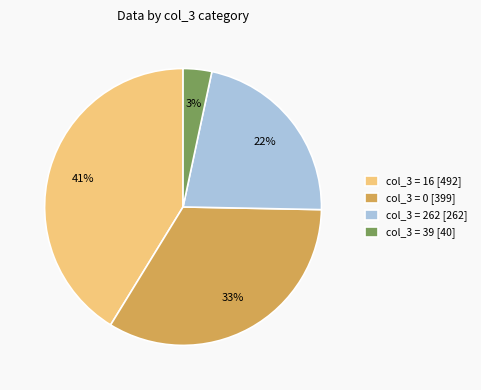

Do col_3 = 262 [262] and col_3 = 16 [492] together represent more than half of the pie?

Yes